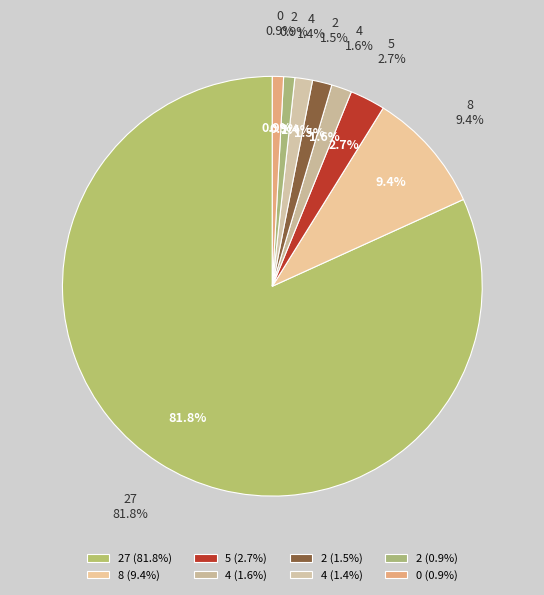

What percentage is the 4 slice, to the nearest percent?

1%